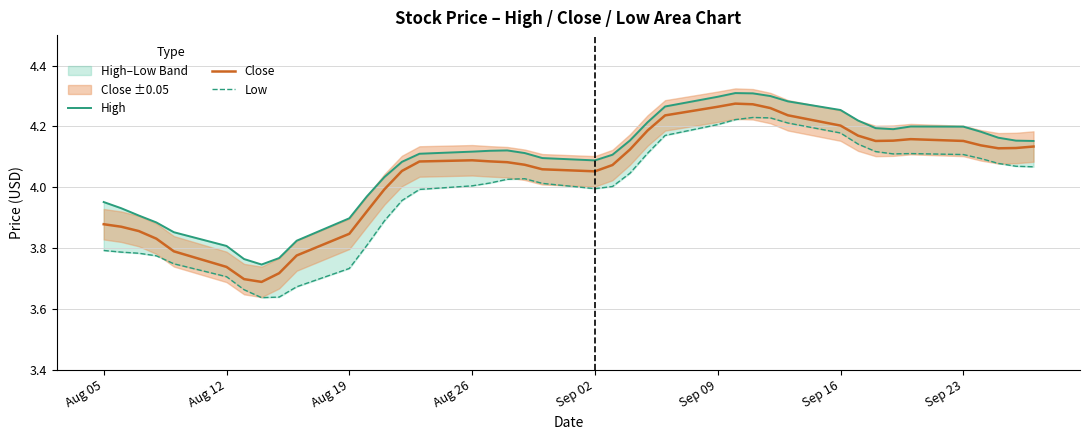

How many categories are shown in the chart?

40